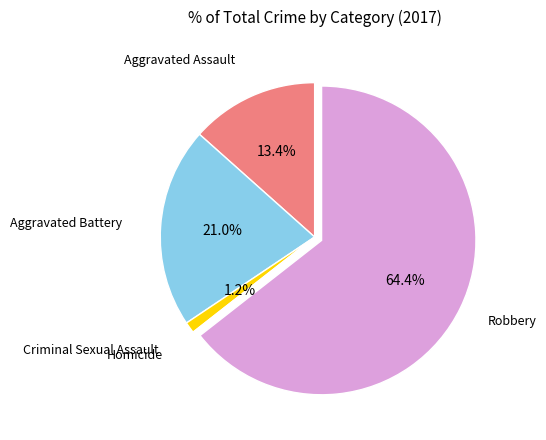

Is there a majority slice in this chart?

Yes